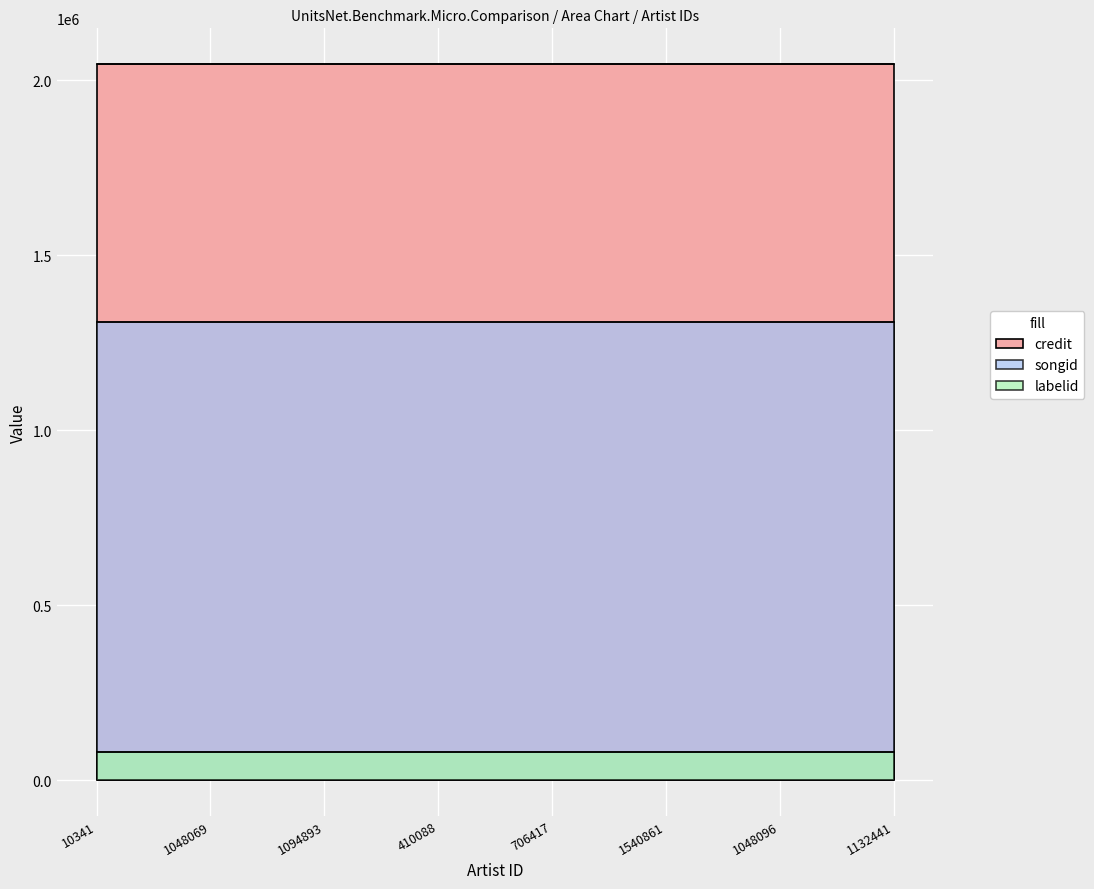

Read the credit value at 1048069.

2045686